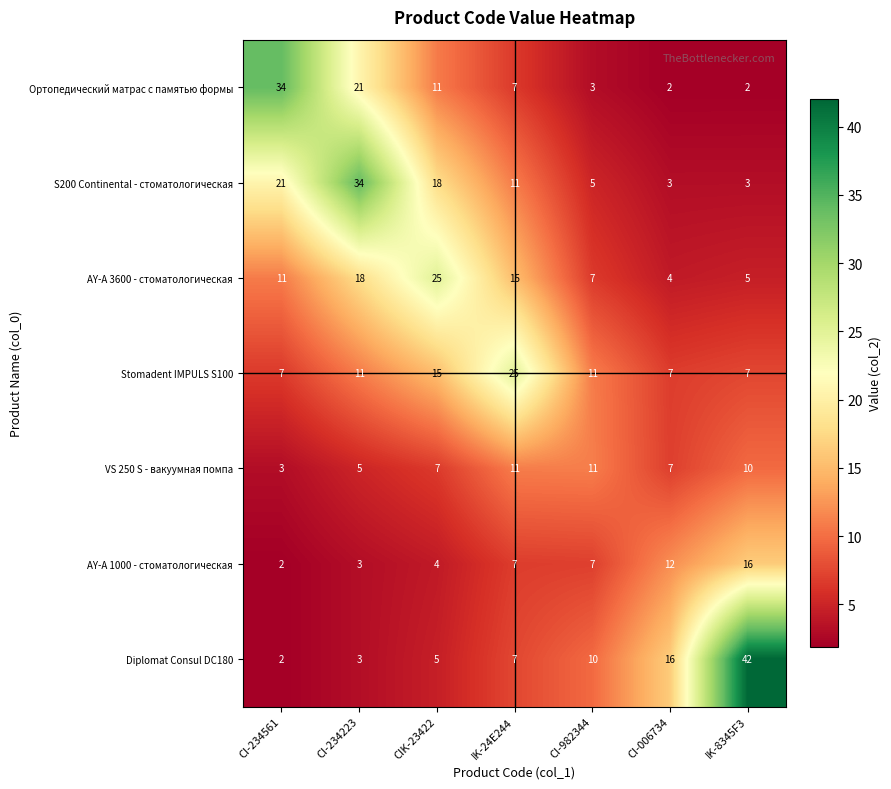

At which label does S200 Continental - стоматологическая reach its peak?

CI-234223